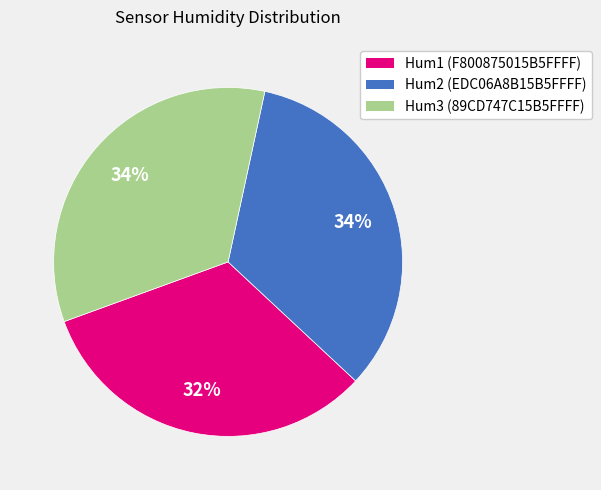

To the nearest percent, what portion does Hum3 represent?

34%